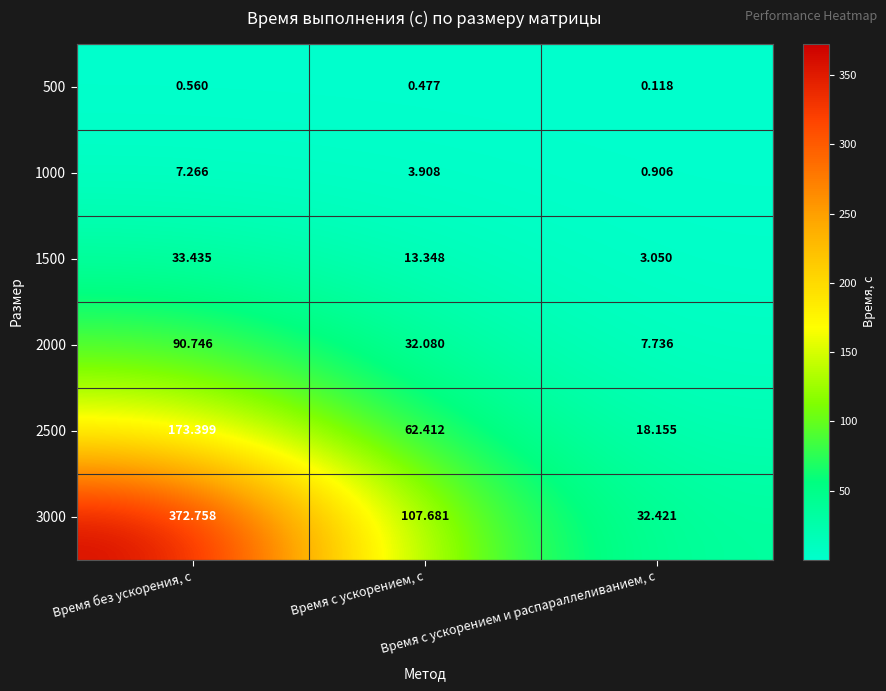

Between Время с ускорением и распараллеливанием, с and Время без ускорения, с, which is larger?

Время без ускорения, с